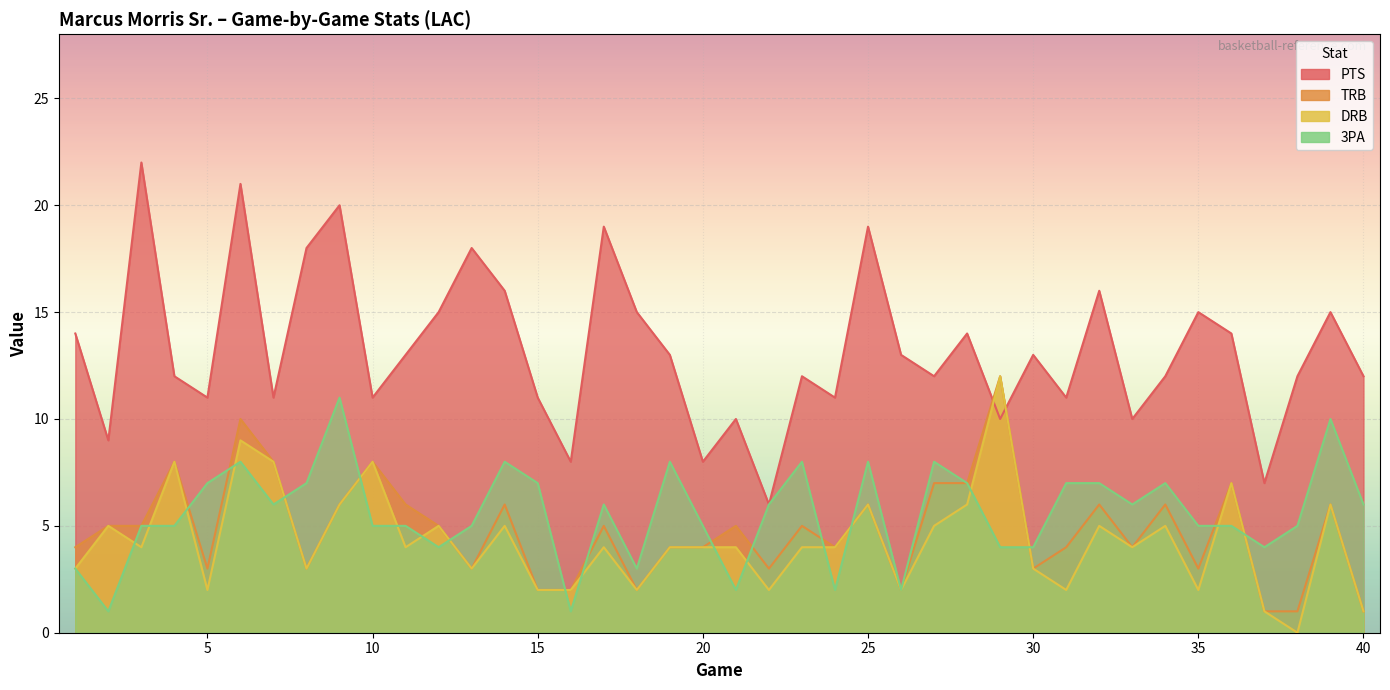

List the series in order of their peak value, lowest first.

3PA, TRB, DRB, PTS